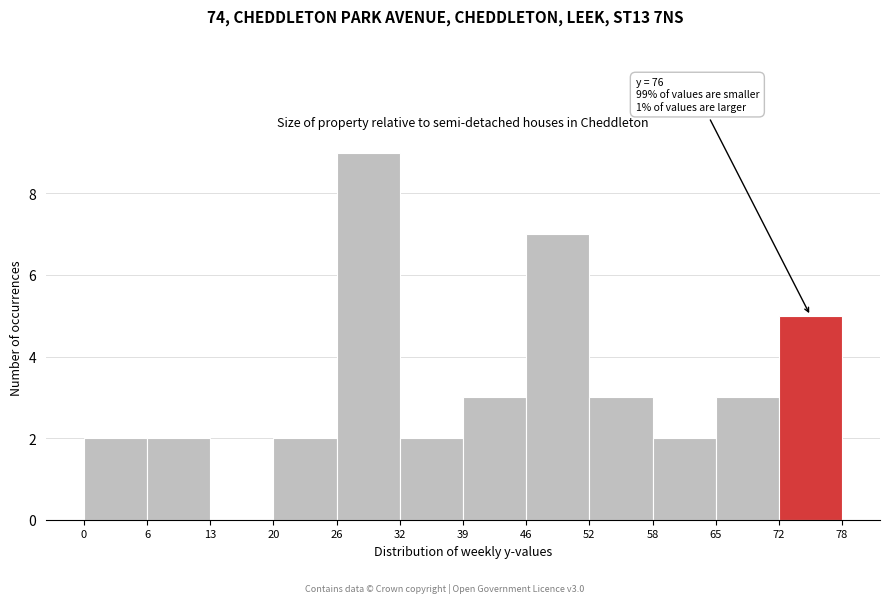

Which range on the x-axis has the tallest bar?

26 to 32